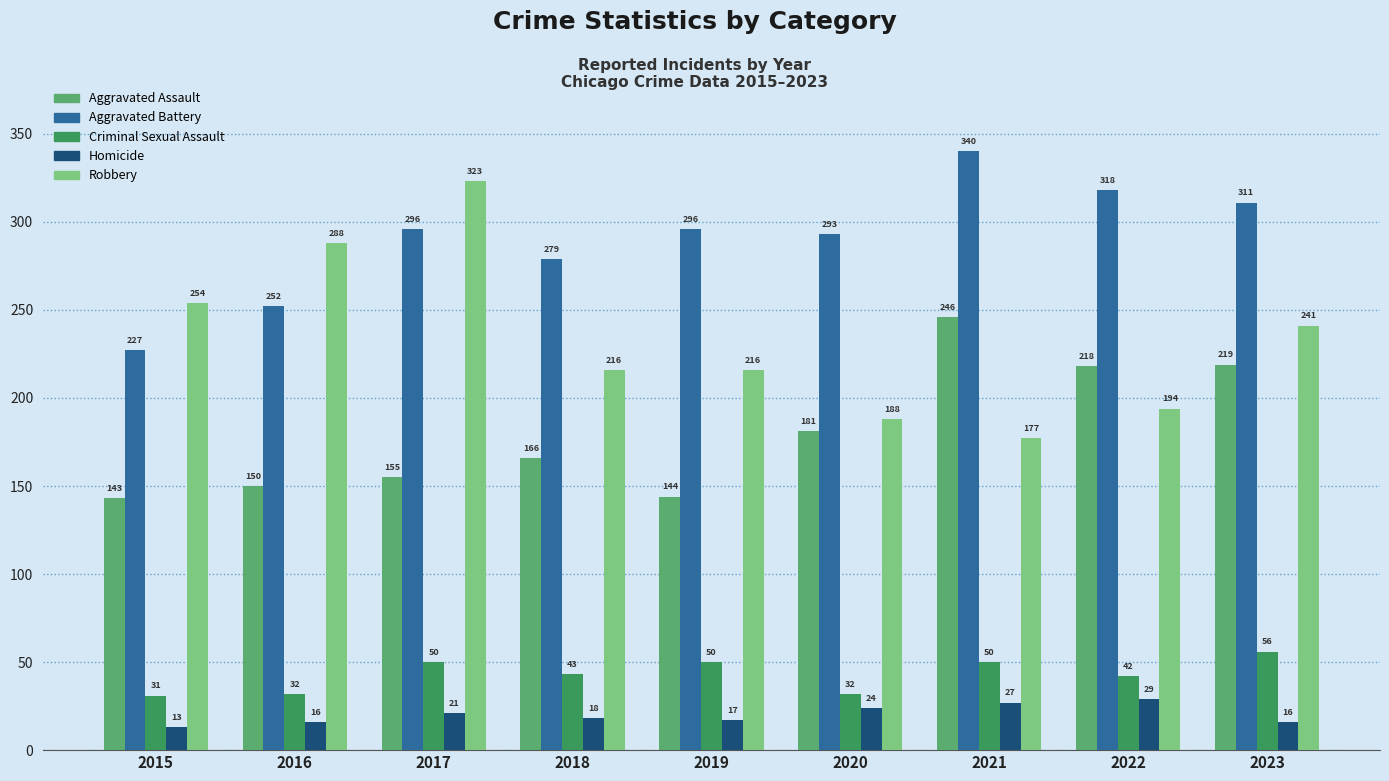

At which category is the sum across all series the highest?

2017